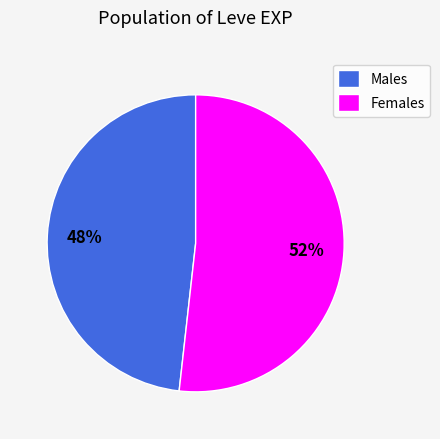

To the nearest percent, what percentage of the pie is Males?

48%